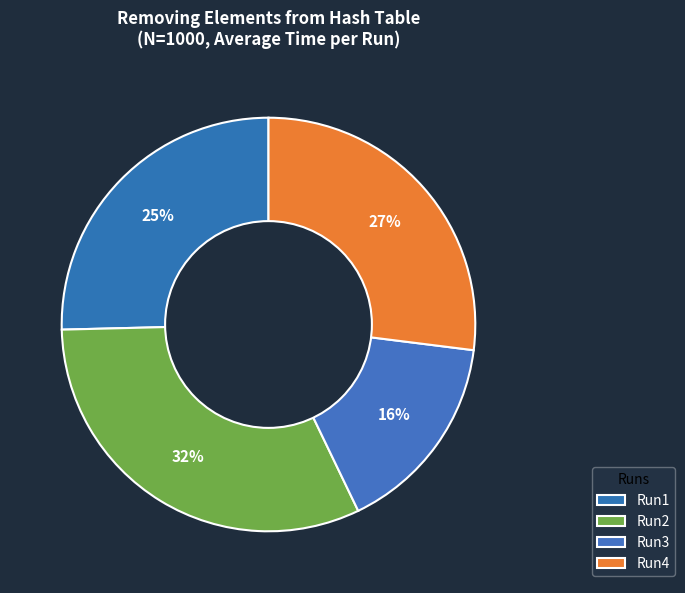

Is it true that Run2 is 46% of the pie?

False